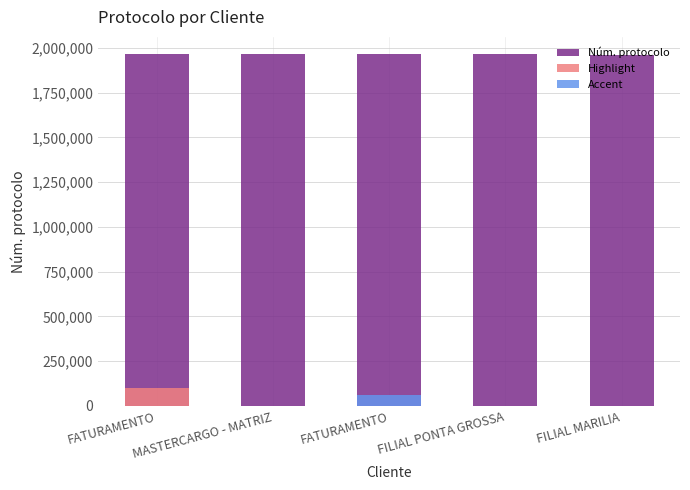

What is the label of the 3rd bar from the right?

FATURAMENTO